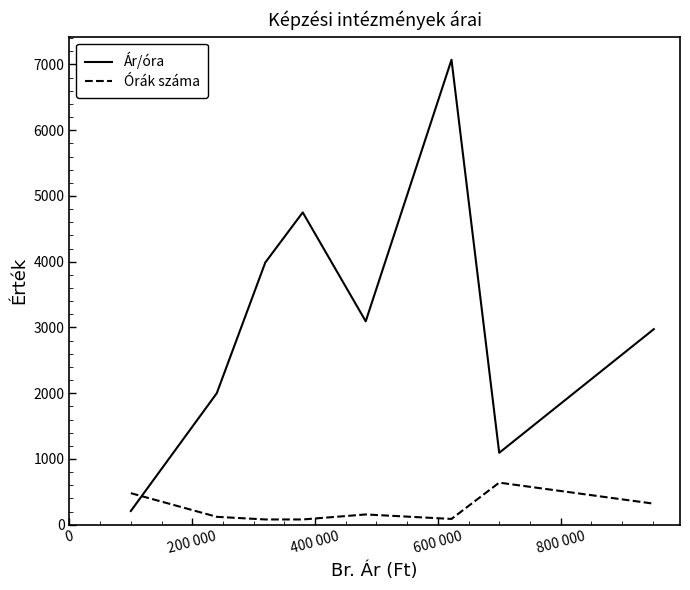

What is the highest value of the Ár/óra series?

7071.6